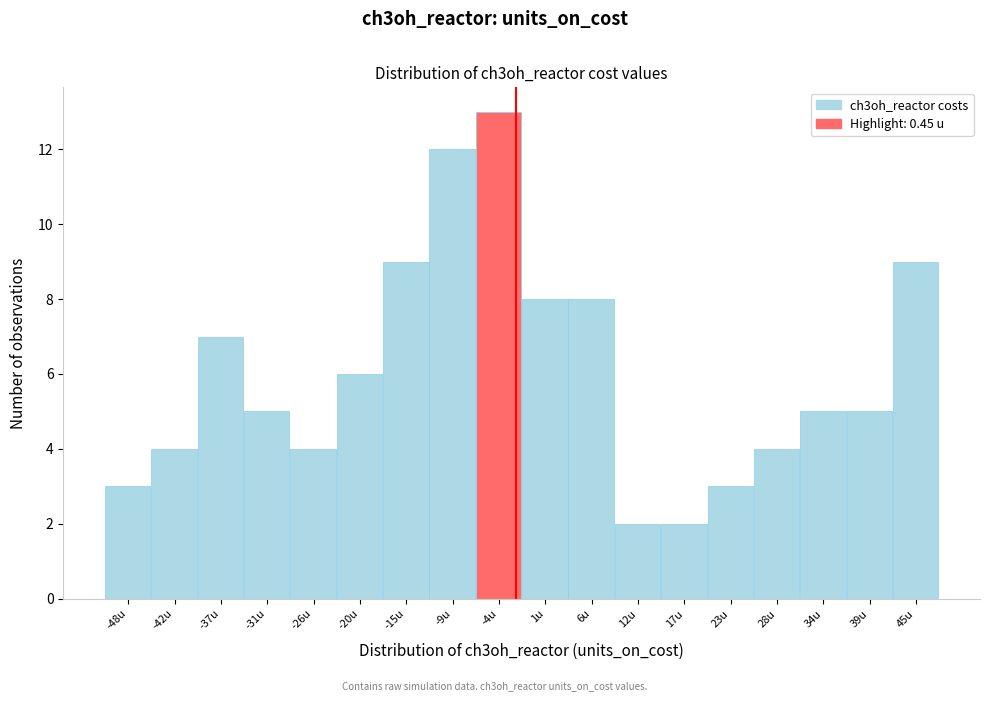

Reading left to right, list all the values displayed in this chart.

3	4	7	5	4	6	9	12	13	8	8	2	2	3	4	5	5	9